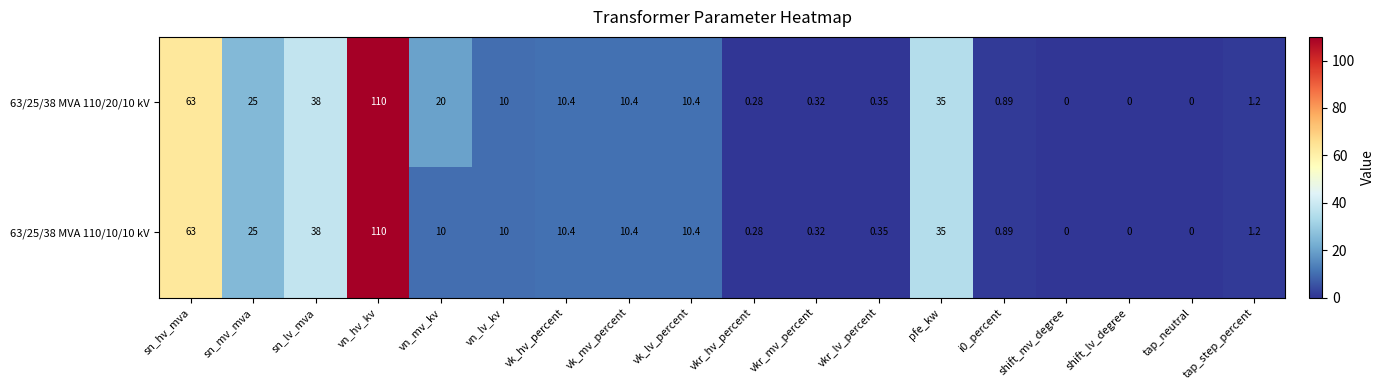

Which label corresponds to the largest value in the chart?

vn_hv_kv